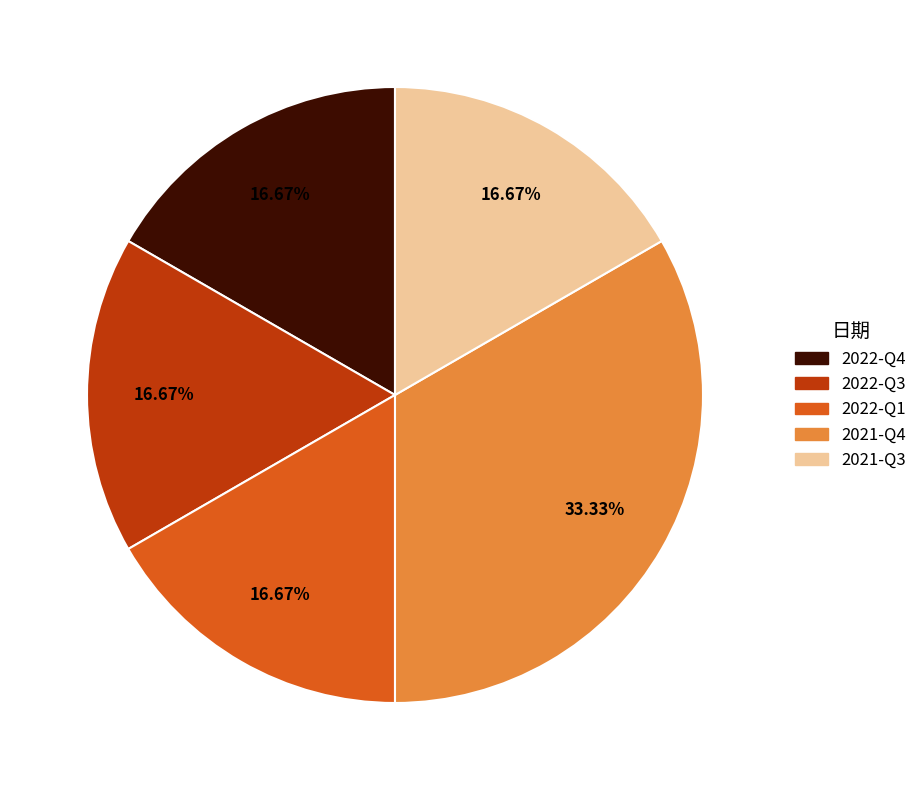

How many slices are in this pie chart?

5